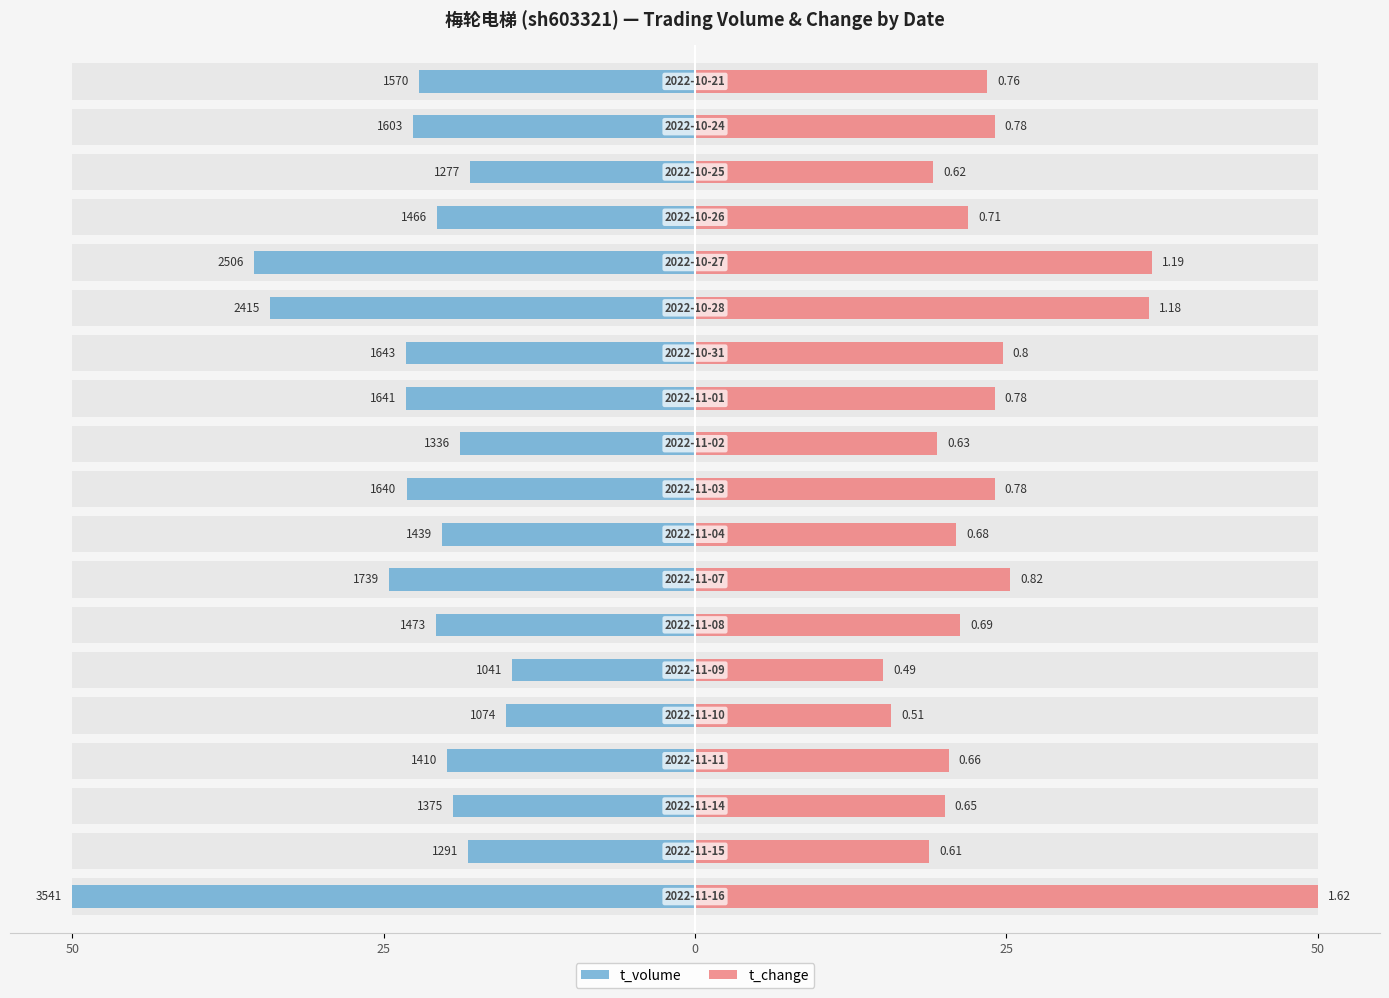

How many bars are there in each group?

2